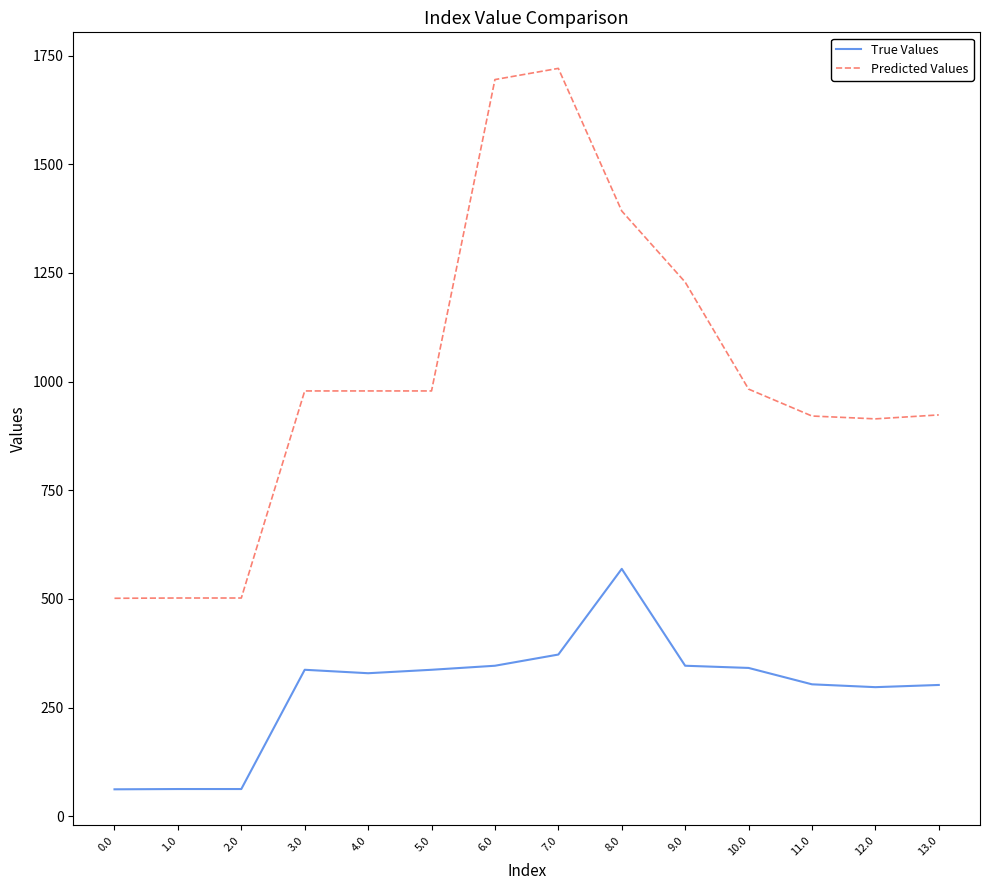

What is the sum of the True Values values at 8.0 and 12.0?

866.0